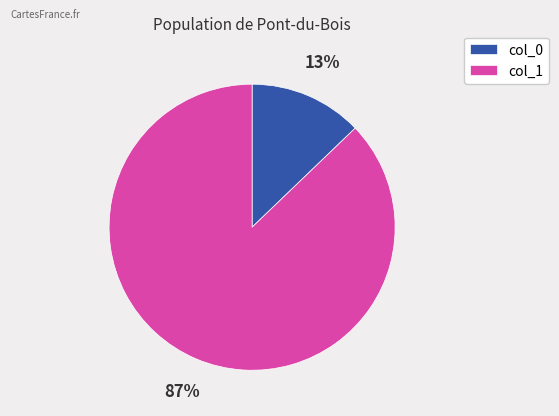

To the nearest percent, what is the difference between the largest and smallest slice percentages?

74%